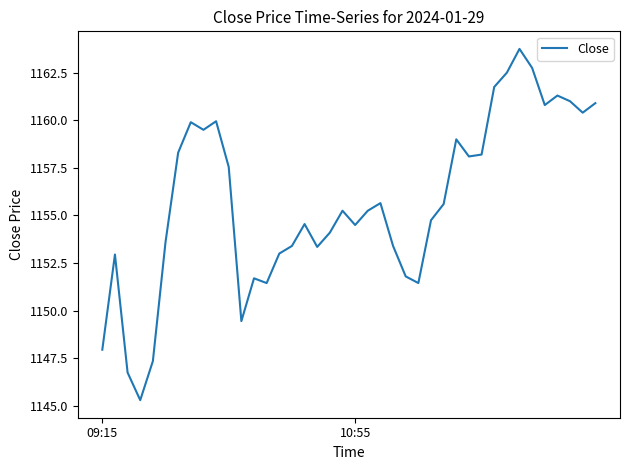

True or false: the data has more than 1 interior local peaks.

True